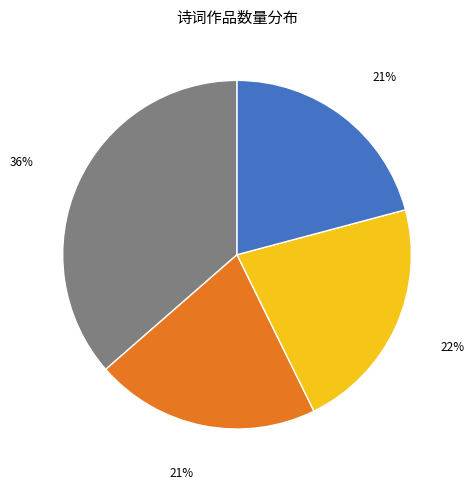

Is there a majority slice in this chart?

No